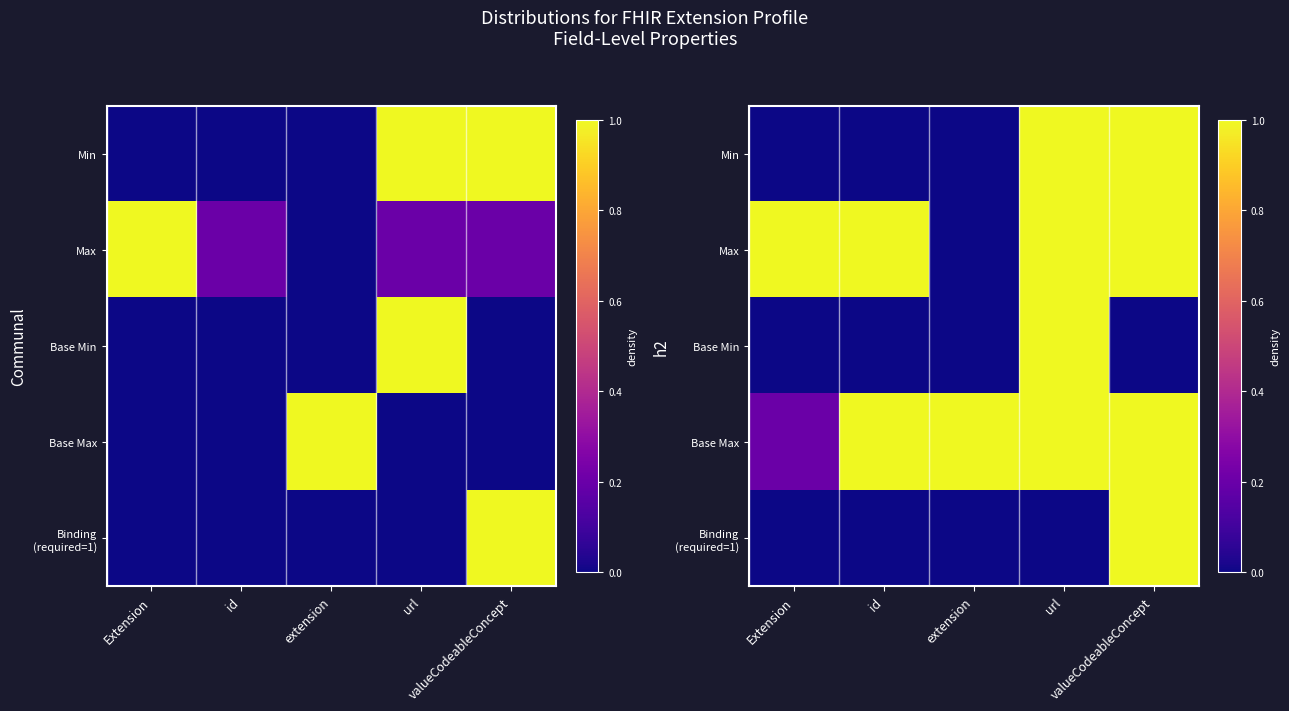

List the labels in order of Base Max value, smallest first.

Extension, id, extension, url, valueCodeableConcept